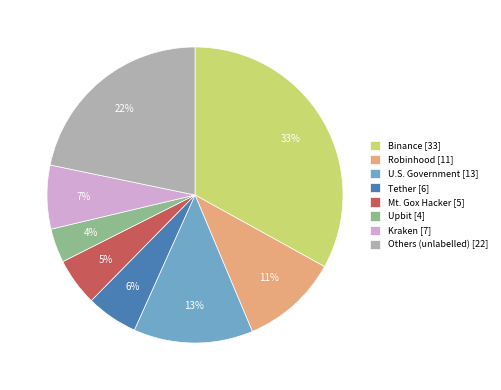

True or false: Others (unlabelled) [22] accounts for 15% of the total.

False